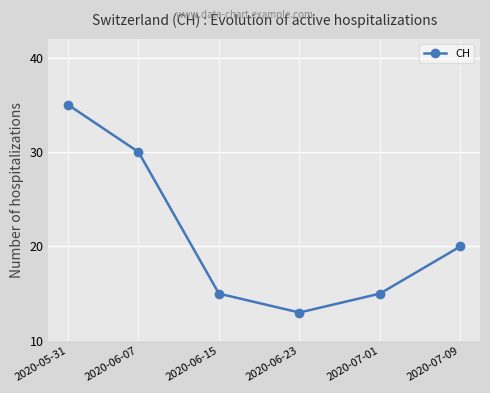

What is the label of the 6th point from the right?

2020-05-31